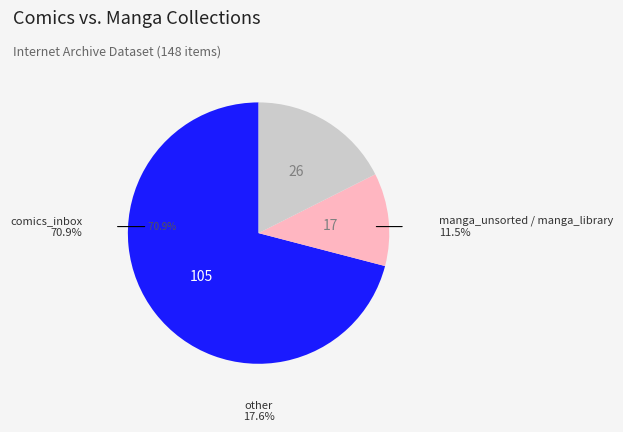

The comics_inbox slice represents 83% of the pie. True or false?

False